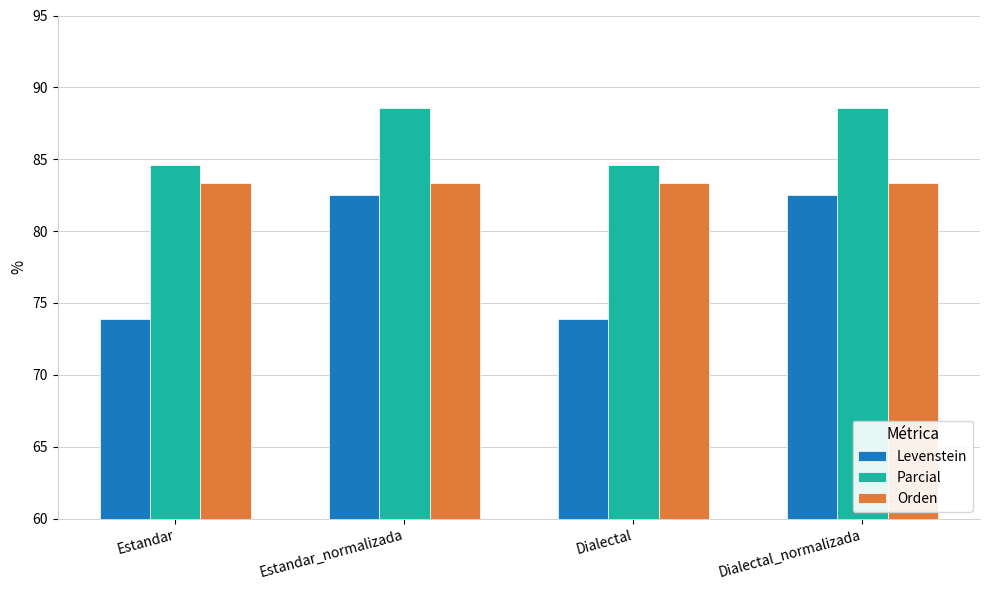

Which series has the largest total across all categories?

Parcial